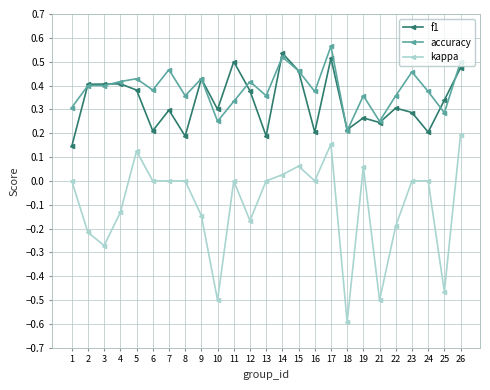

At which category does the chart reach its minimum across all series?

18